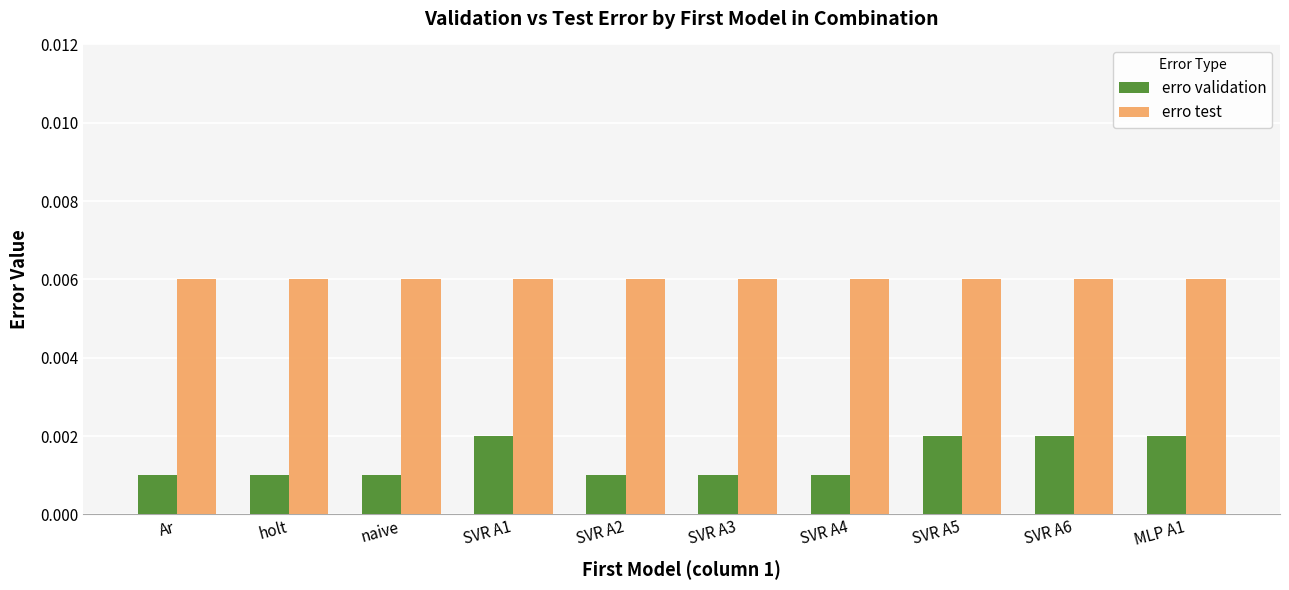

Count the erro validation values in the range 0 to 1.

10